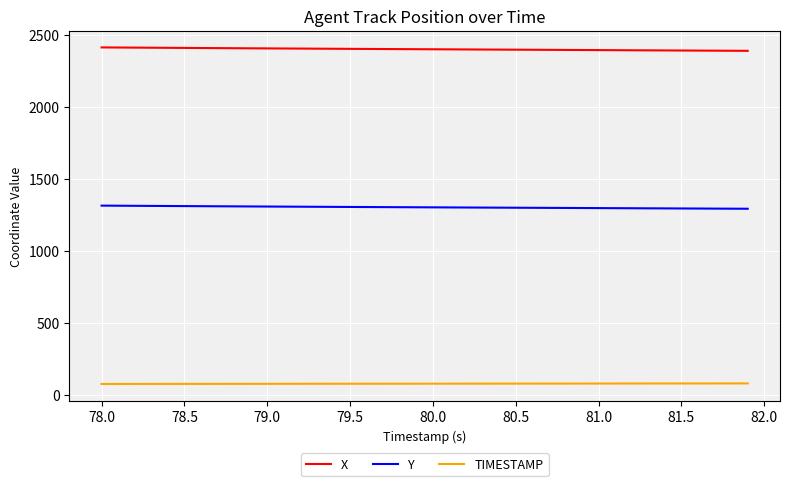

True or false: Y and X cross at least once.

False